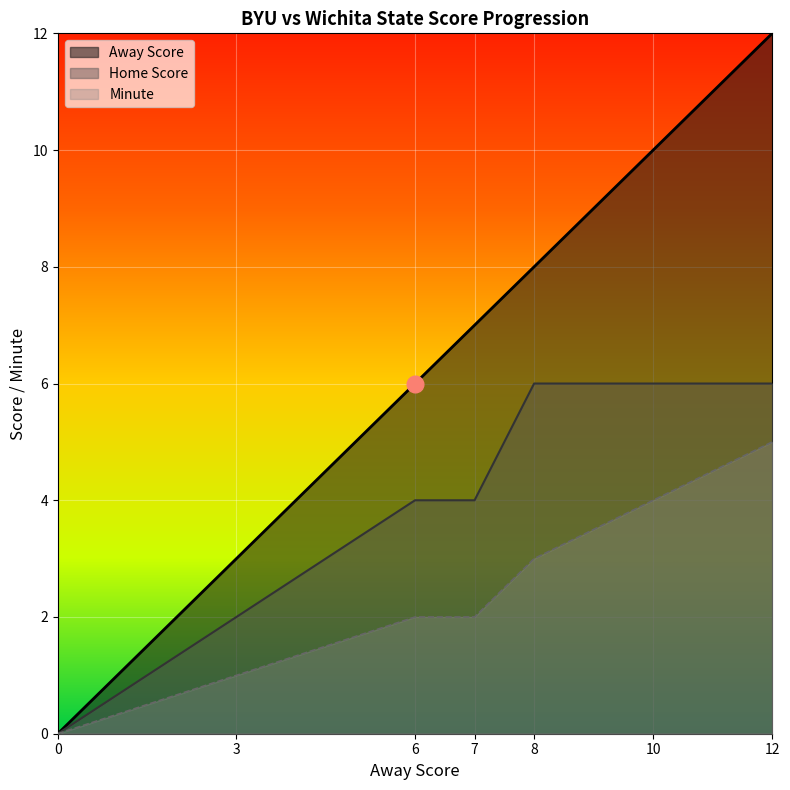

True or false: Away Score and Minute intersect in this chart.

False